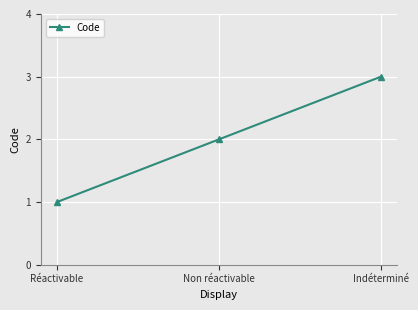

How many values are below 2?

1